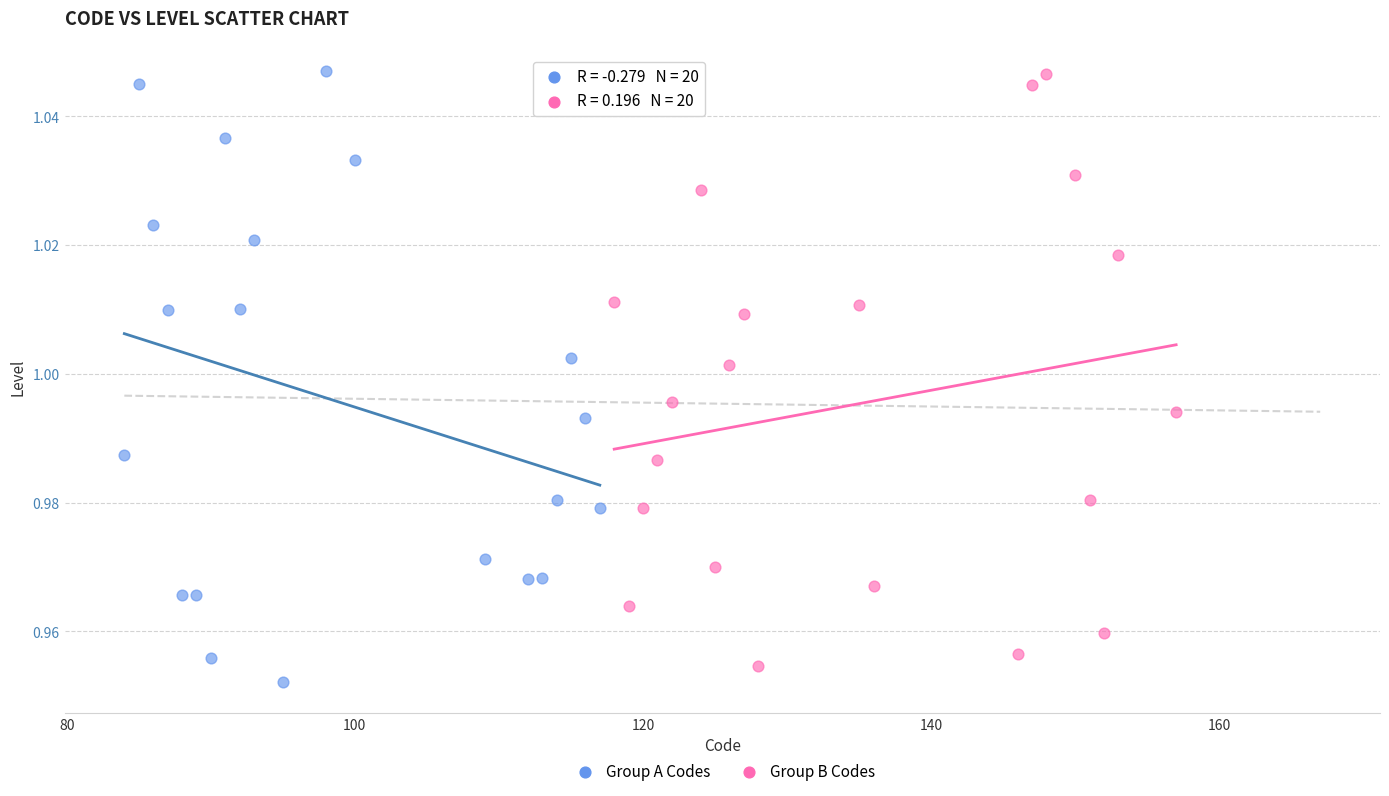

What are all the series names shown in the legend?

Group A Codes, Group B Codes